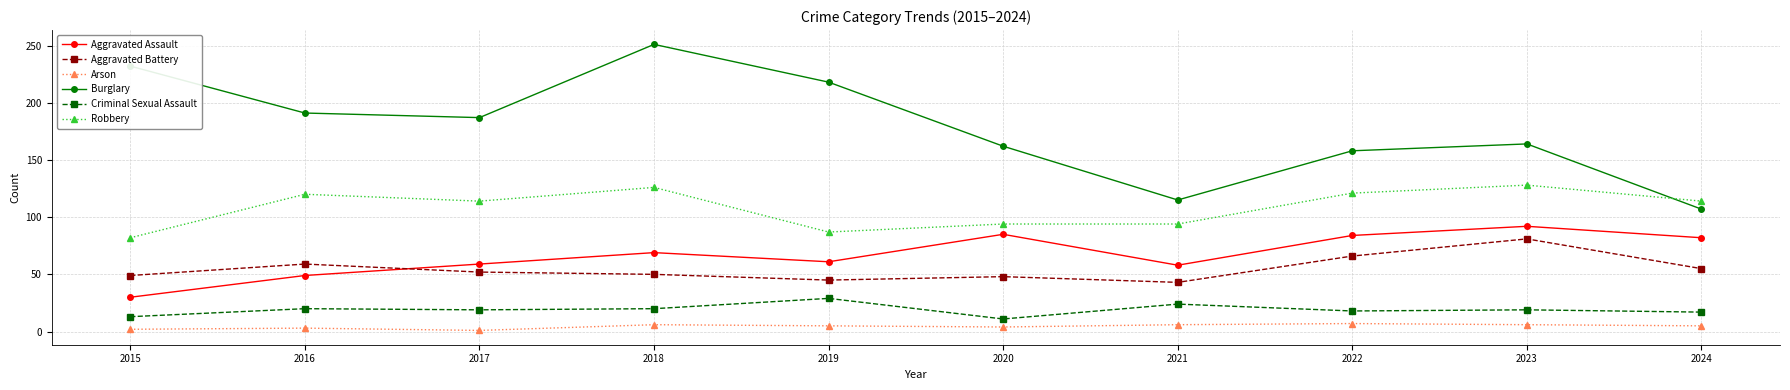

What is the value of the Aggravated Assault point at the 8th from the left?

84